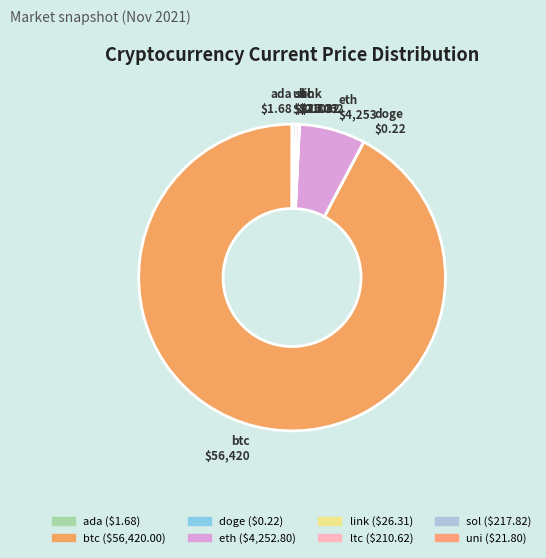

Is the sum of eth and btc greater than half?

Yes